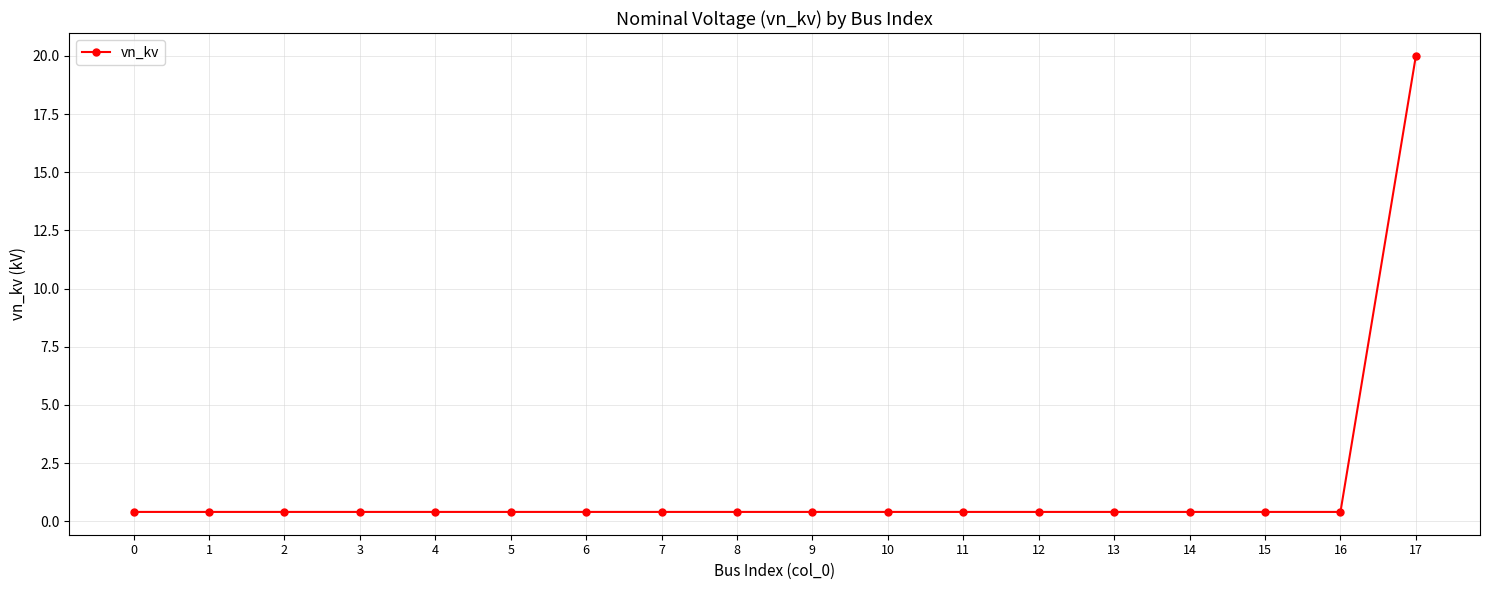

What is the difference between the maximum and second lowest values?

19.6